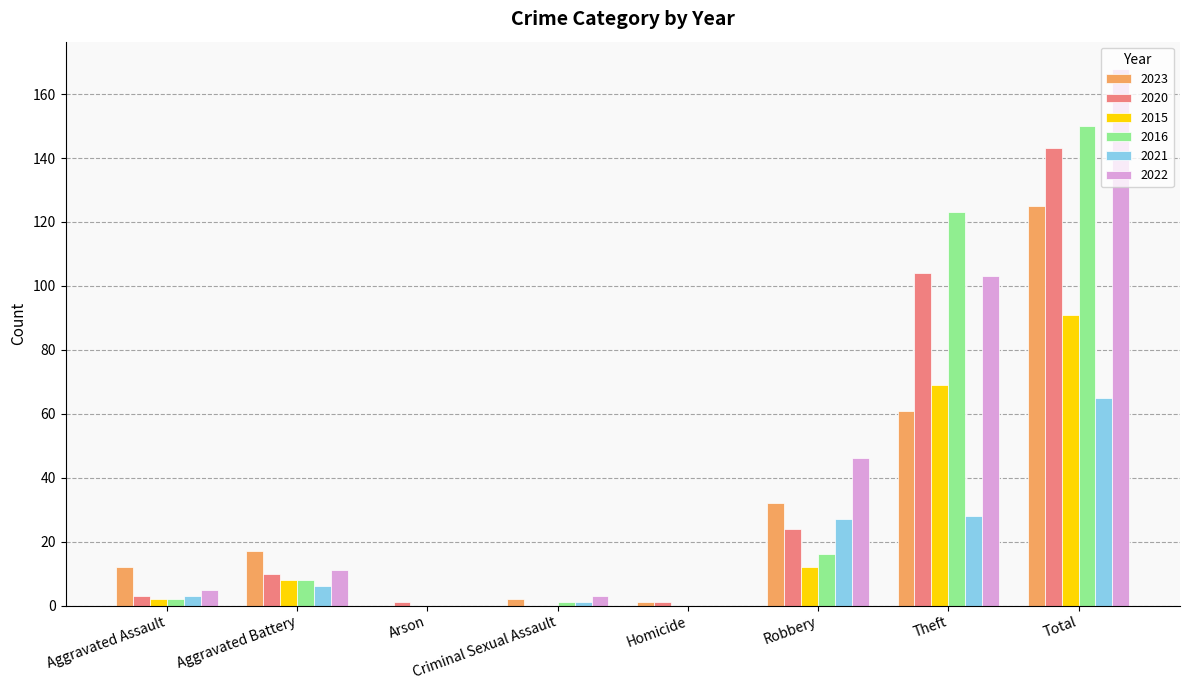

The 2021 series shows 28 at Theft. True or false?

True